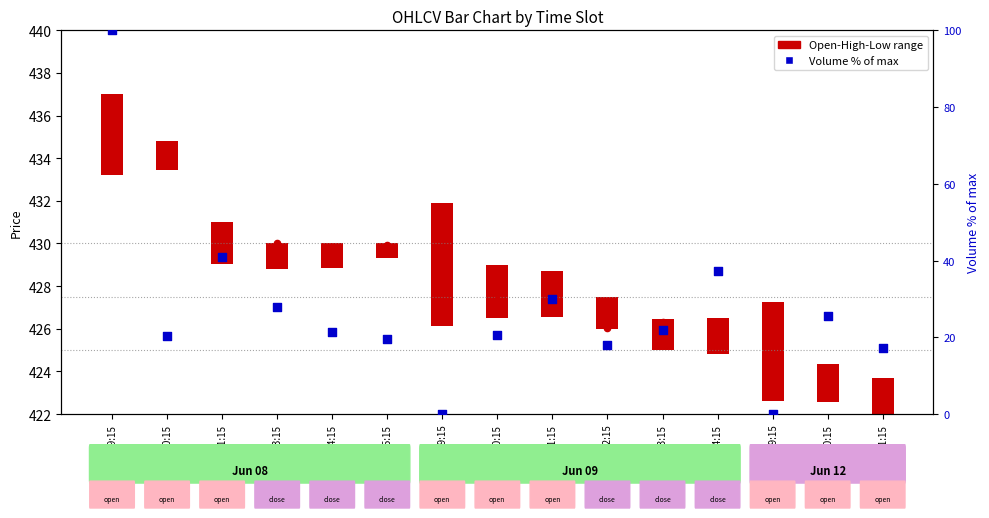

Between 12-11:15 and 09-12:15, which is larger?

09-12:15